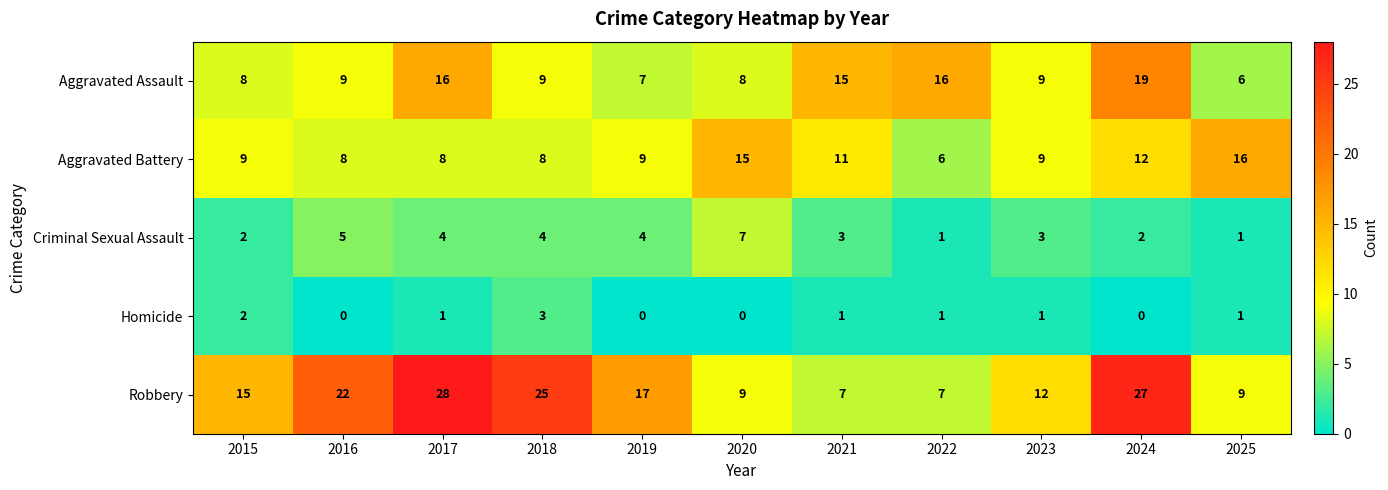

At which category is the sum across all series the highest?

2024